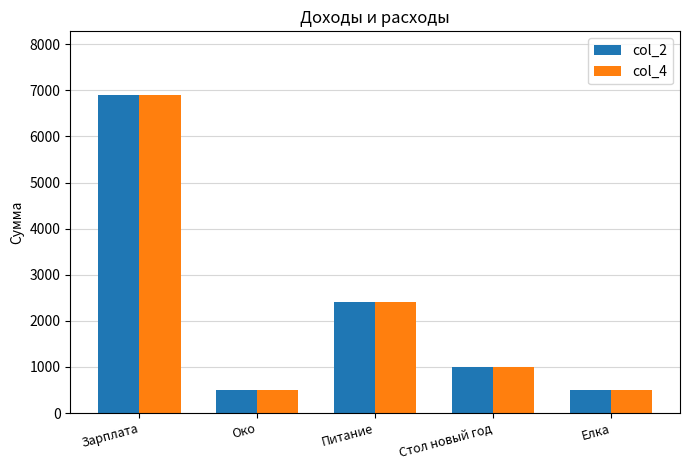

Reading left to right, what are all the values shown in this chart?

col_2: Зарплата=6900	Око=500	Питание=2400	Стол новый год=1000	Елка=500
col_4: Зарплата=6900	Око=500	Питание=2400	Стол новый год=1000	Елка=500